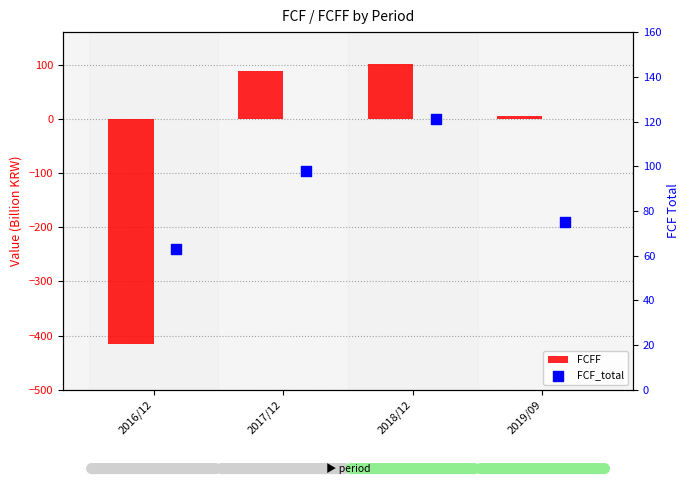

What are all the series names shown in the legend?

FCFF, FCF_total